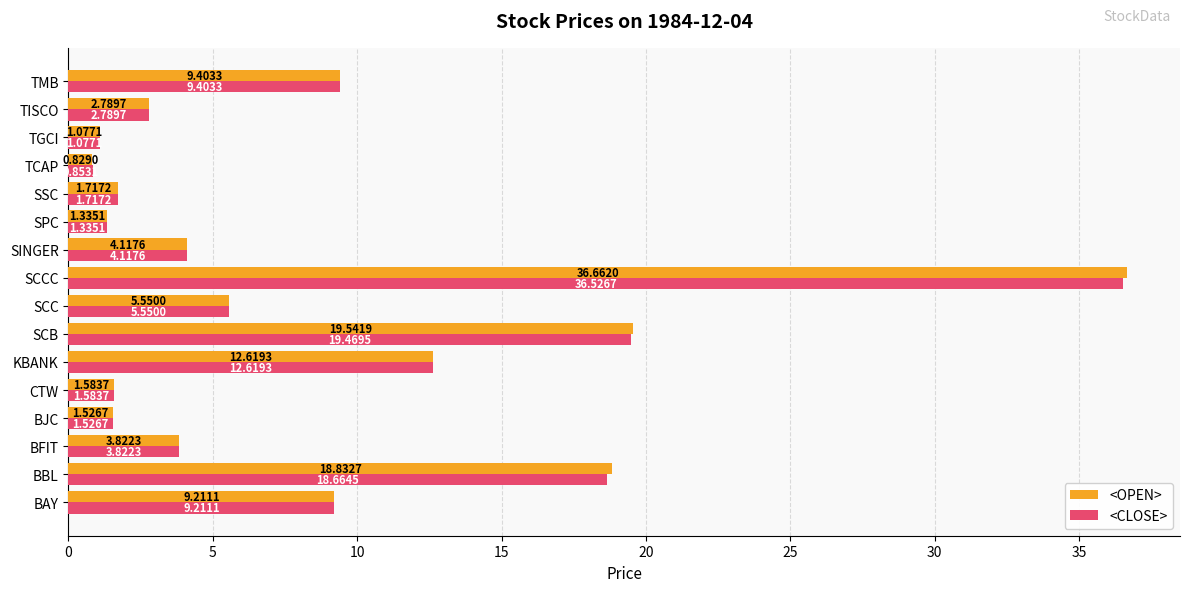

Where is <OPEN> nearest to the value 18?

BBL